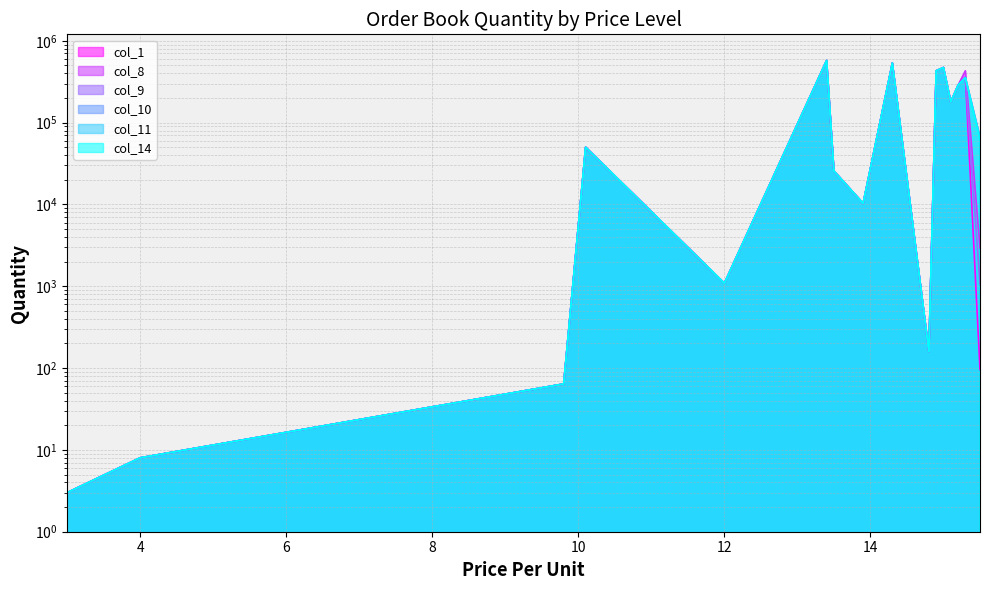

True or false: col_10 and col_11 cross at least once.

False